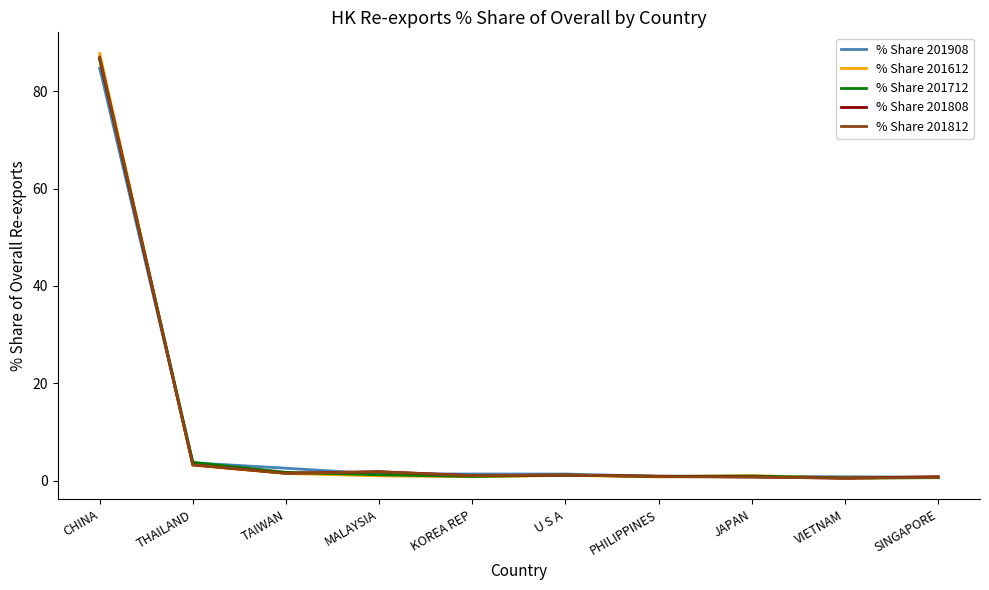

What are all the series names shown in the legend?

% Share 201908, % Share 201612, % Share 201712, % Share 201808, % Share 201812